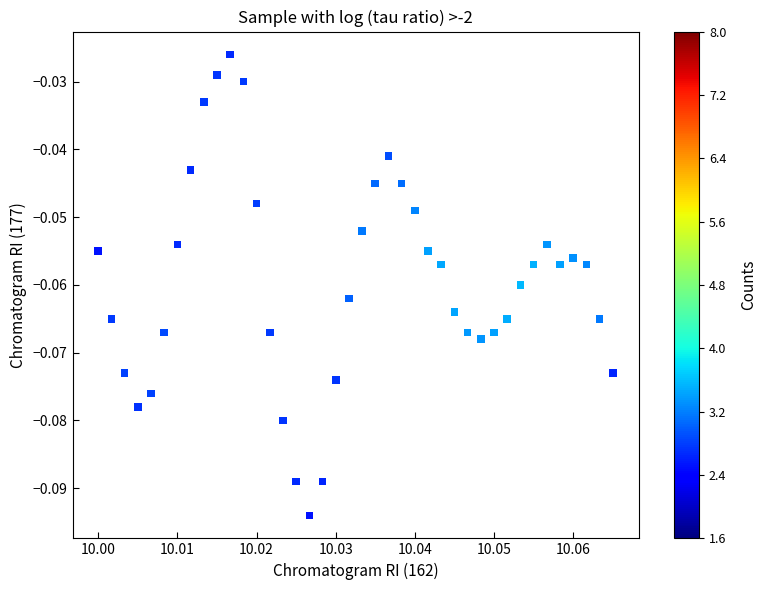

Count the number of points in this scatter plot.

40